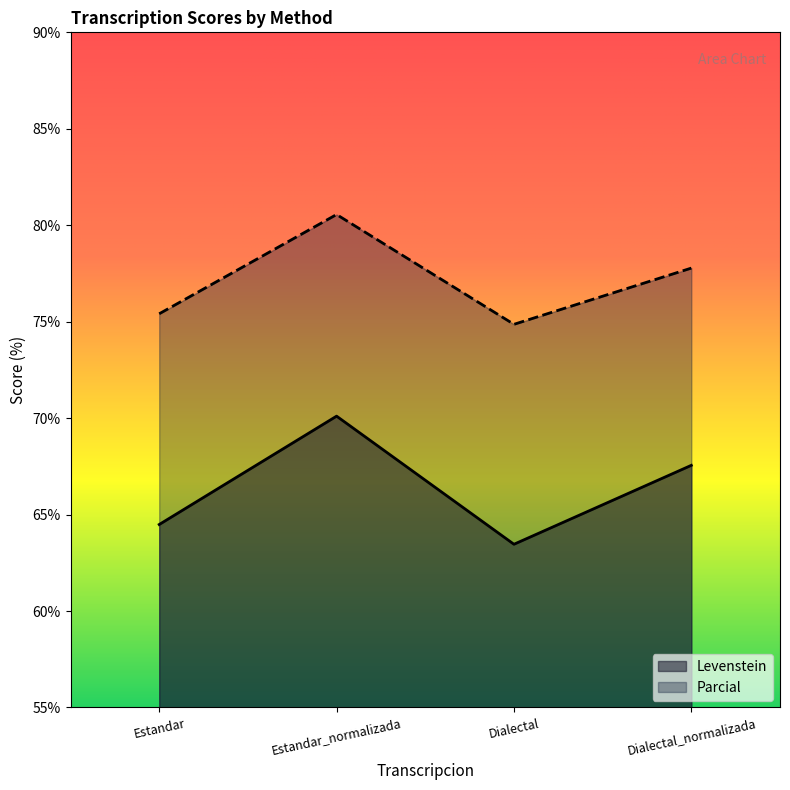

Count the number of categories in the chart.

4